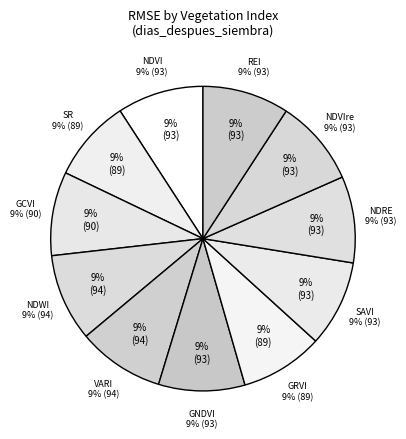

What is the largest slice in the pie chart?

NDWI